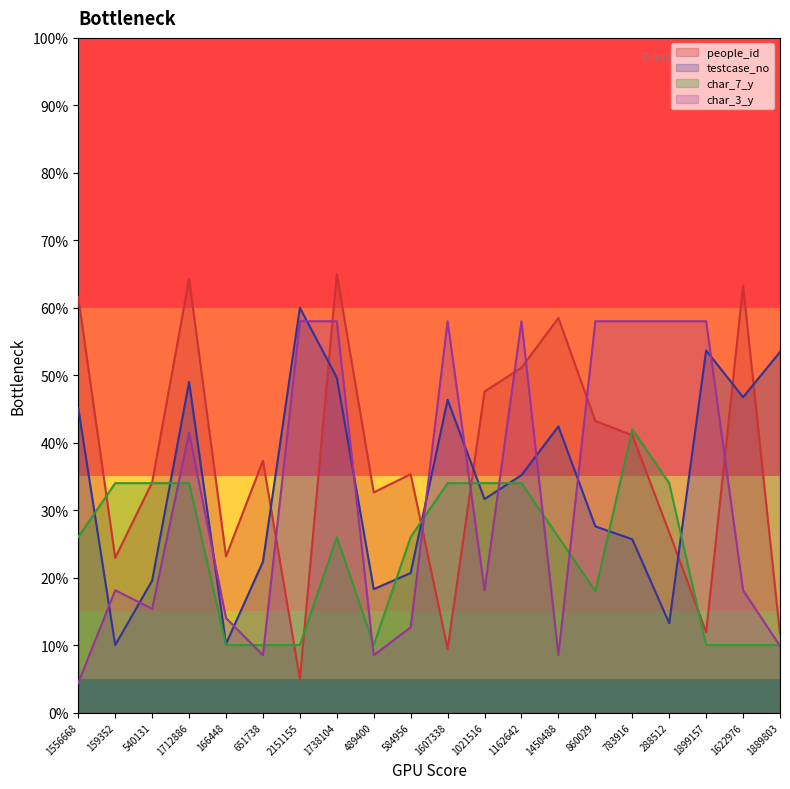

After their last crossing, which series has the higher values: testcase_no or char_3_y?

testcase_no